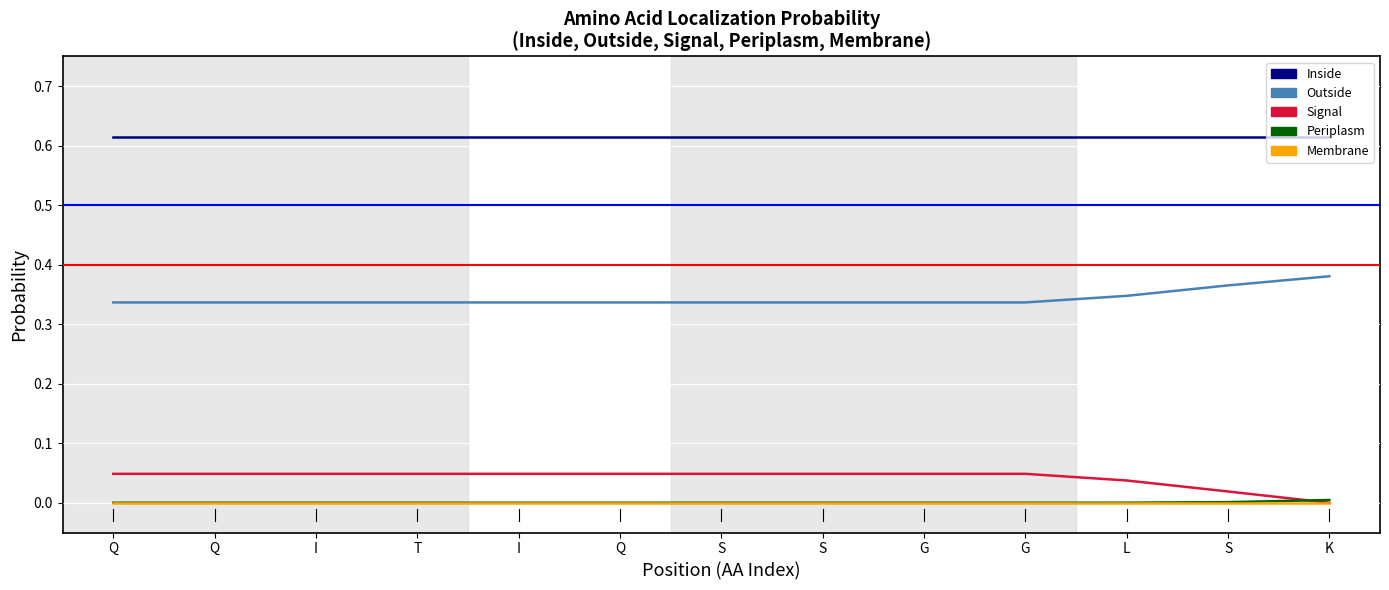

Rank the series at K from lowest to highest value.

Signal, Membrane, Periplasm, Outside, Inside